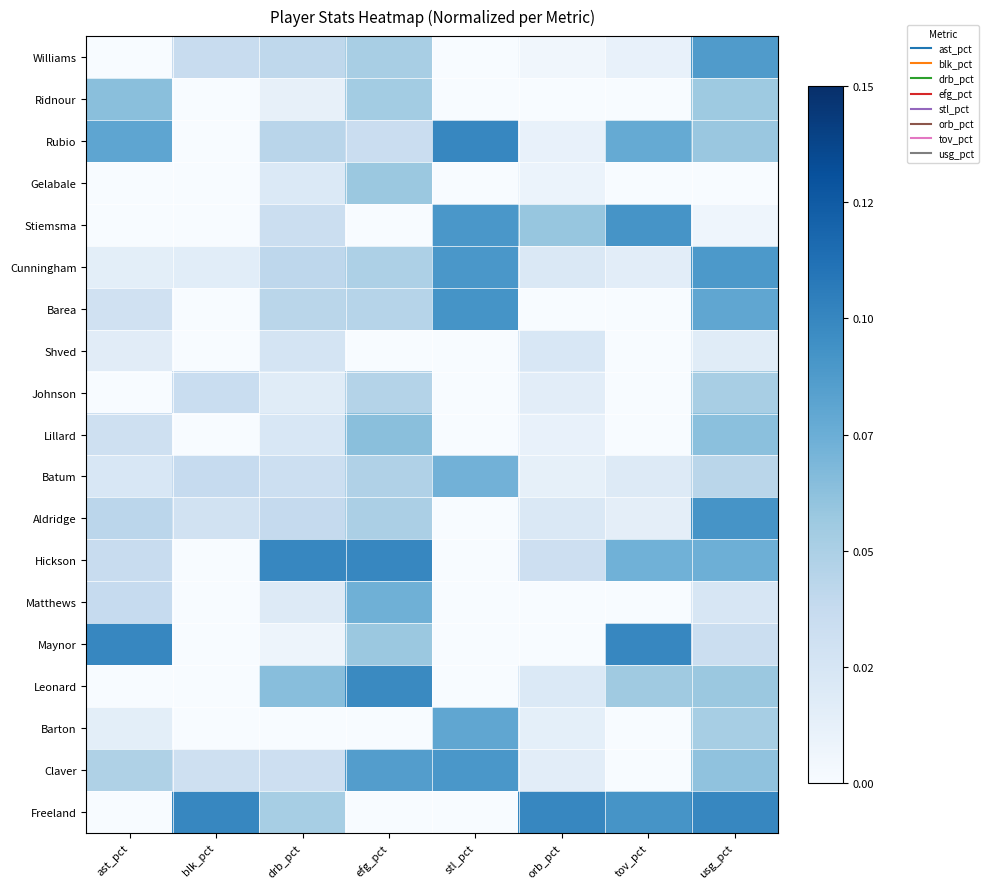

What is the total value across all series at efg_pct?

9.1